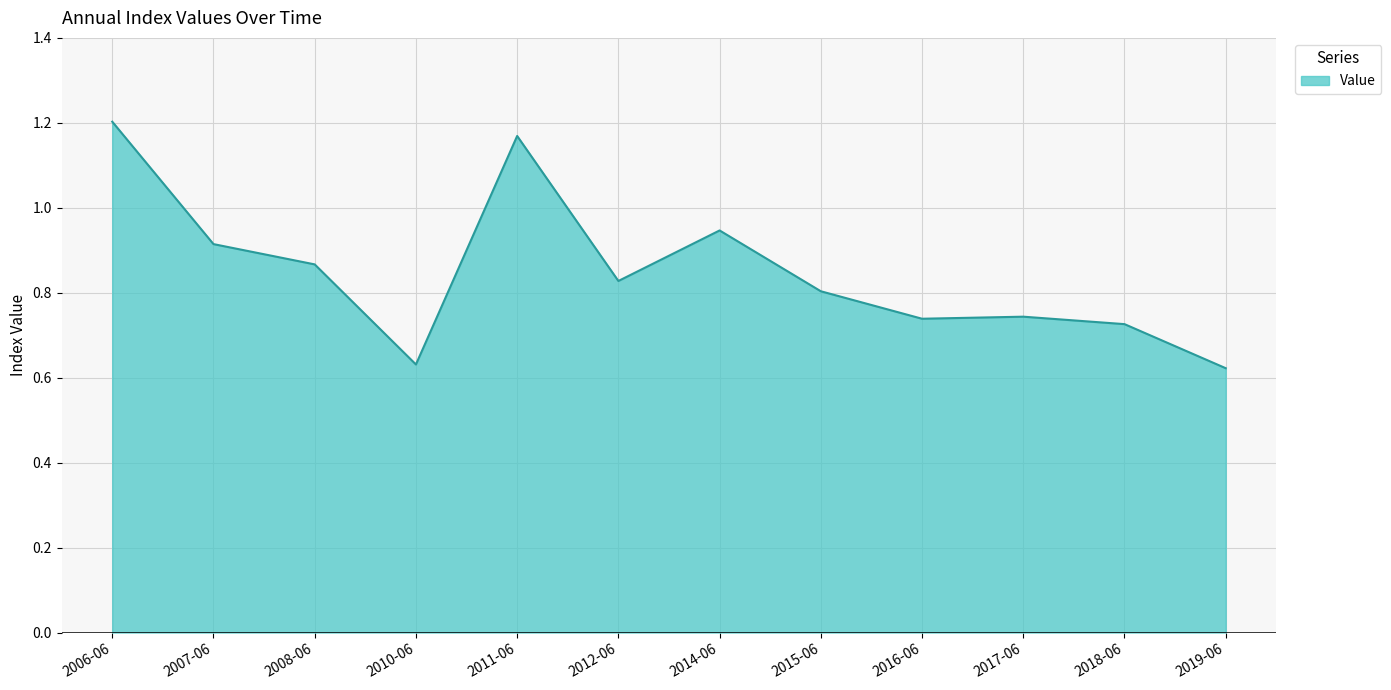

What is the difference between the values at 2018-06 and 2011-06?

0.4